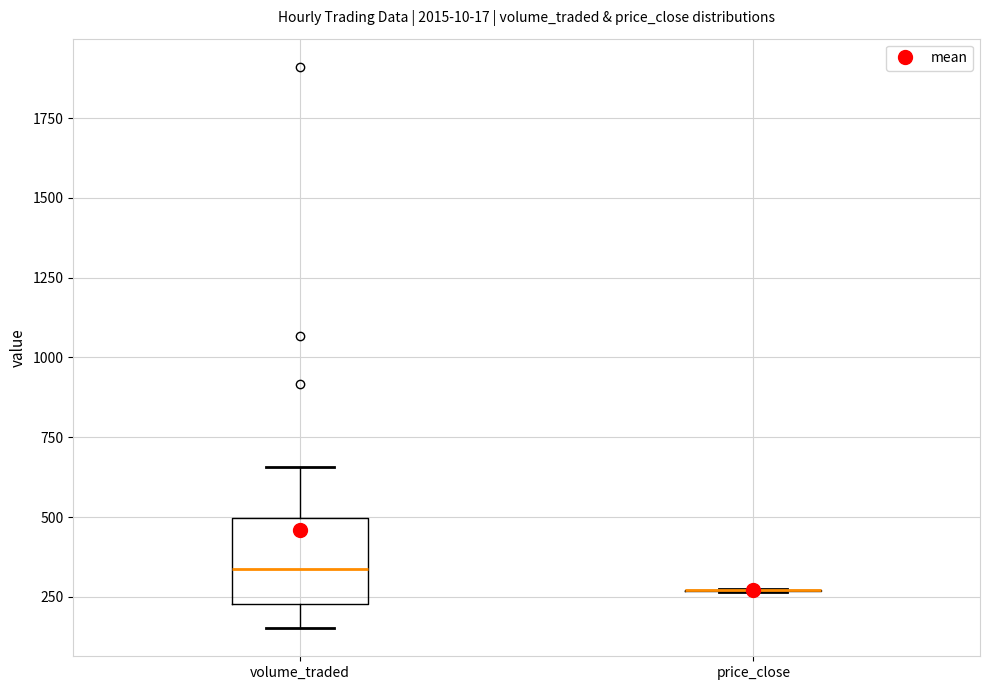

Reading left to right, read every box against the y-axis: the position of its median line, the range the box covers, and the ends of its whiskers. The values are not printed on the chart, so give them approximately, as read against the axis.

volume_traded: median 350, box 250 to 500, whiskers 150 to 650
price_close: box collapsed to a line at 250, whiskers 250 to 250